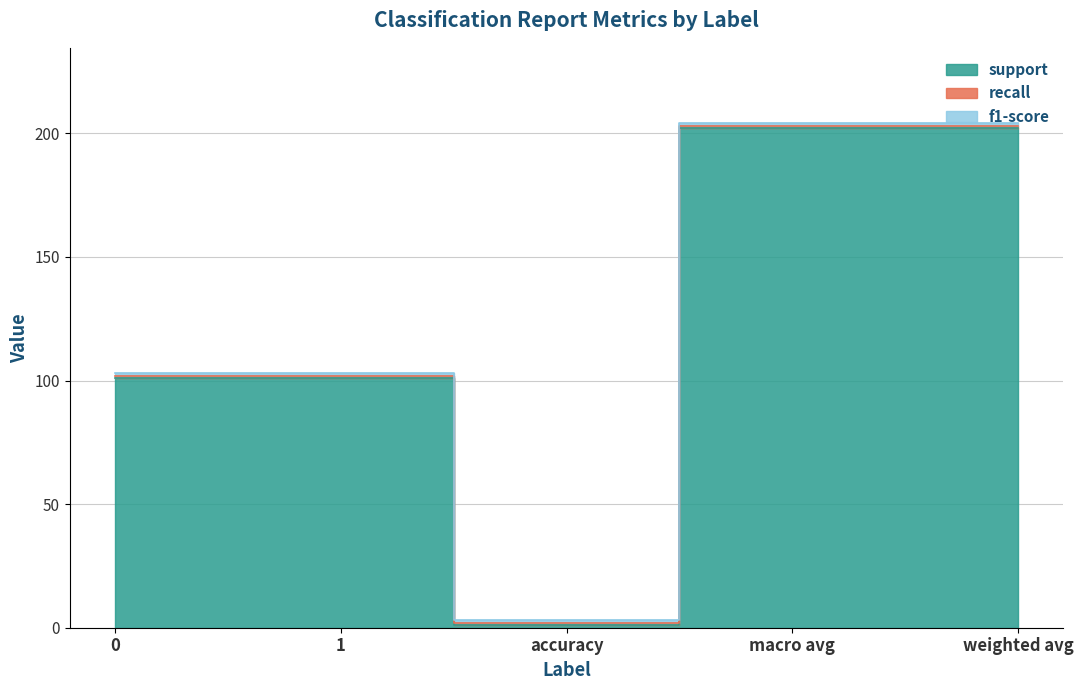

What is the approximate value of recall at accuracy?

1